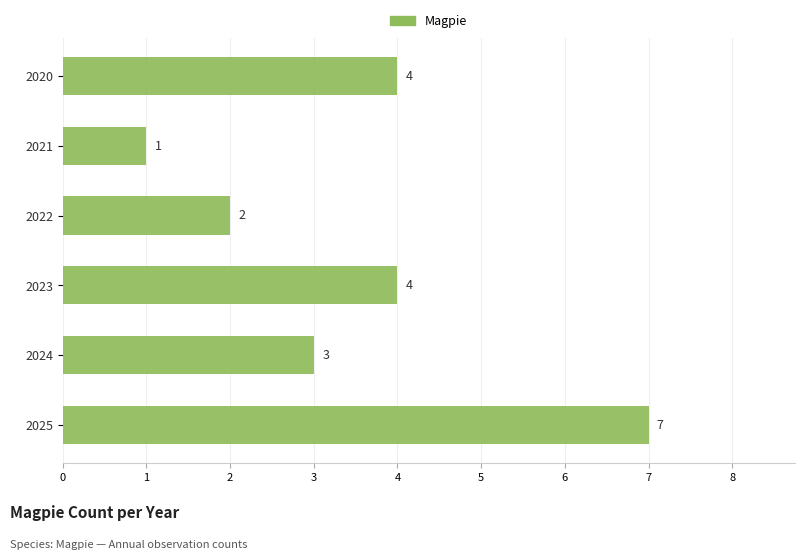

What is the change in value from 2021 to 2025?

+6